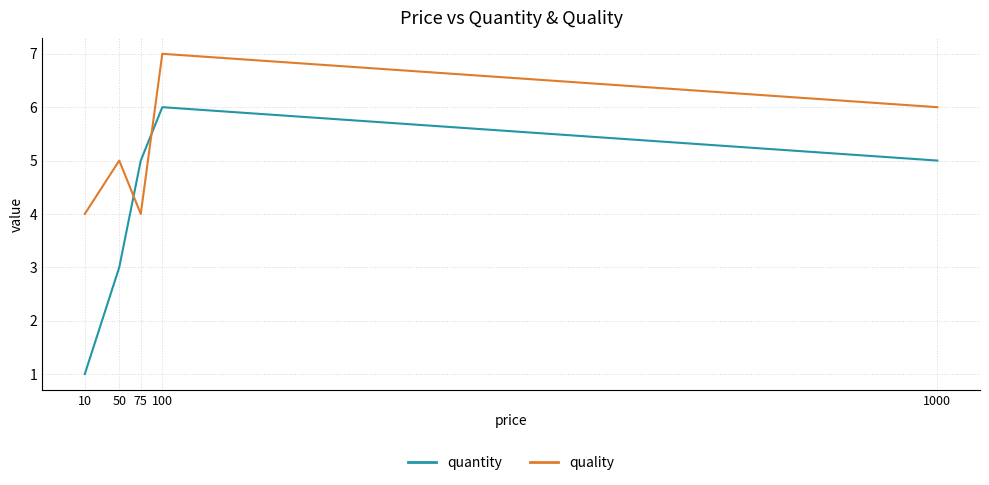

Which series ends up on top after the final intersection of quality and quantity?

quality